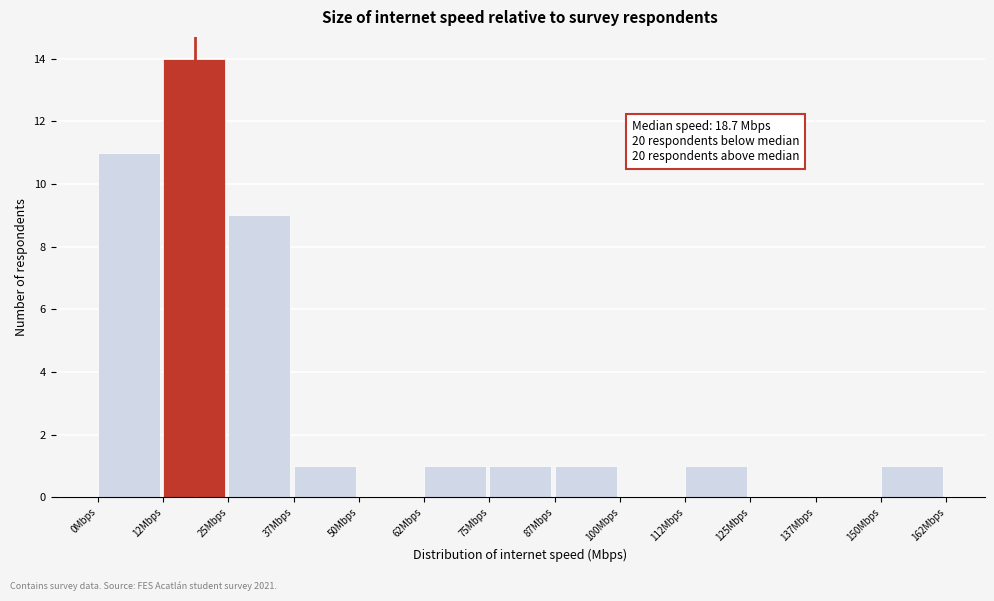

Over which range of the x-axis is the bar tallest?

12.5 to 25.0